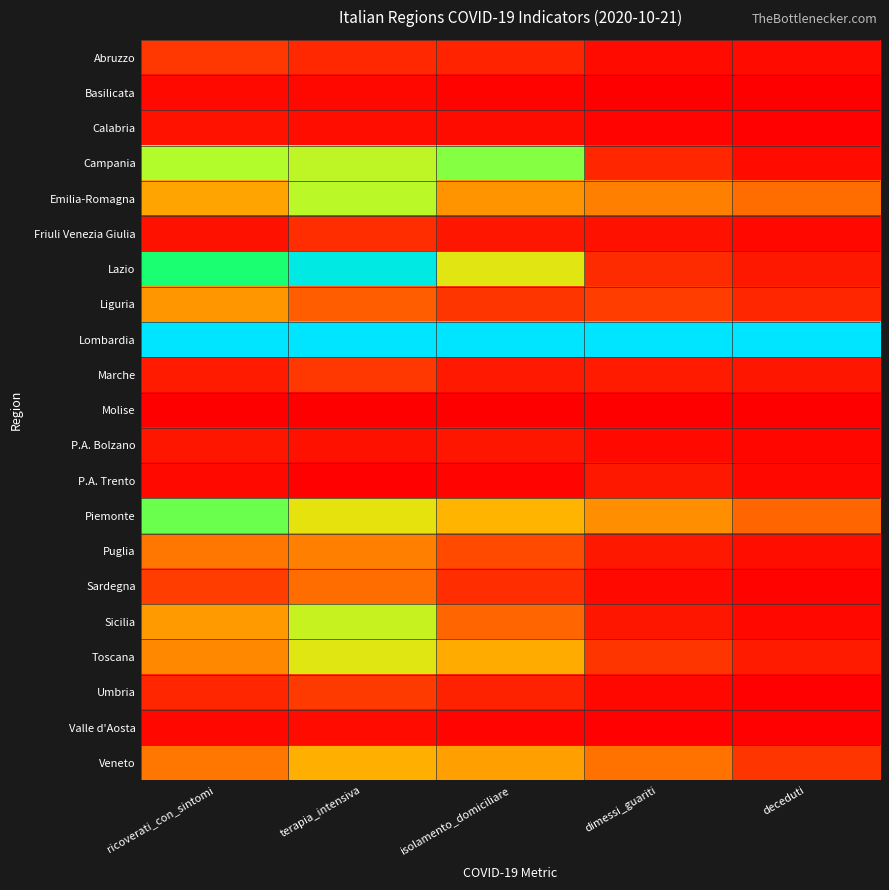

Reading left to right, extract all data points from this chart.

Abruzzo: ricoverati_con_sintomi=0.1	terapia_intensiva=0.1	isolamento_domiciliare=0.1	dimessi_guariti=0.0	deceduti=0.0
Basilicata: ricoverati_con_sintomi=0.0	terapia_intensiva=0.0	isolamento_domiciliare=0.0	dimessi_guariti=0.0	deceduti=0.0
Calabria: ricoverati_con_sintomi=0.0	terapia_intensiva=0.0	isolamento_domiciliare=0.0	dimessi_guariti=0.0	deceduti=0.0
Campania: ricoverati_con_sintomi=0.7	terapia_intensiva=0.6	isolamento_domiciliare=0.7	dimessi_guariti=0.1	deceduti=0.0
Emilia-Romagna: ricoverati_con_sintomi=0.4	terapia_intensiva=0.6	isolamento_domiciliare=0.3	dimessi_guariti=0.3	deceduti=0.3
Friuli Venezia Giulia: ricoverati_con_sintomi=0.0	terapia_intensiva=0.1	isolamento_domiciliare=0.1	dimessi_guariti=0.0	deceduti=0.0
Lazio: ricoverati_con_sintomi=0.8	terapia_intensiva=1.0	isolamento_domiciliare=0.6	dimessi_guariti=0.1	deceduti=0.1
Liguria: ricoverati_con_sintomi=0.4	terapia_intensiva=0.2	isolamento_domiciliare=0.1	dimessi_guariti=0.1	deceduti=0.1
Lombardia: ricoverati_con_sintomi=1.0	terapia_intensiva=1.0	isolamento_domiciliare=1.0	dimessi_guariti=1.0	deceduti=1.0
Marche: ricoverati_con_sintomi=0.1	terapia_intensiva=0.1	isolamento_domiciliare=0.1	dimessi_guariti=0.1	deceduti=0.1
Molise: ricoverati_con_sintomi=0.0	terapia_intensiva=0.0	isolamento_domiciliare=0.0	dimessi_guariti=0.0	deceduti=0.0
P.A. Bolzano: ricoverati_con_sintomi=0.1	terapia_intensiva=0.0	isolamento_domiciliare=0.1	dimessi_guariti=0.0	deceduti=0.0
P.A. Trento: ricoverati_con_sintomi=0.0	terapia_intensiva=0.0	isolamento_domiciliare=0.0	dimessi_guariti=0.1	deceduti=0.0
Piemonte: ricoverati_con_sintomi=0.7	terapia_intensiva=0.5	isolamento_domiciliare=0.4	dimessi_guariti=0.3	deceduti=0.2
Puglia: ricoverati_con_sintomi=0.3	terapia_intensiva=0.3	isolamento_domiciliare=0.2	dimessi_guariti=0.1	deceduti=0.0
Sardegna: ricoverati_con_sintomi=0.2	terapia_intensiva=0.3	isolamento_domiciliare=0.1	dimessi_guariti=0.0	deceduti=0.0
Sicilia: ricoverati_con_sintomi=0.4	terapia_intensiva=0.6	isolamento_domiciliare=0.2	dimessi_guariti=0.1	deceduti=0.0
Toscana: ricoverati_con_sintomi=0.3	terapia_intensiva=0.6	isolamento_domiciliare=0.4	dimessi_guariti=0.1	deceduti=0.1
Umbria: ricoverati_con_sintomi=0.1	terapia_intensiva=0.1	isolamento_domiciliare=0.1	dimessi_guariti=0.0	deceduti=0.0
Valle d'Aosta: ricoverati_con_sintomi=0.0	terapia_intensiva=0.0	isolamento_domiciliare=0.0	dimessi_guariti=0.0	deceduti=0.0
Veneto: ricoverati_con_sintomi=0.3	terapia_intensiva=0.4	isolamento_domiciliare=0.4	dimessi_guariti=0.3	deceduti=0.1